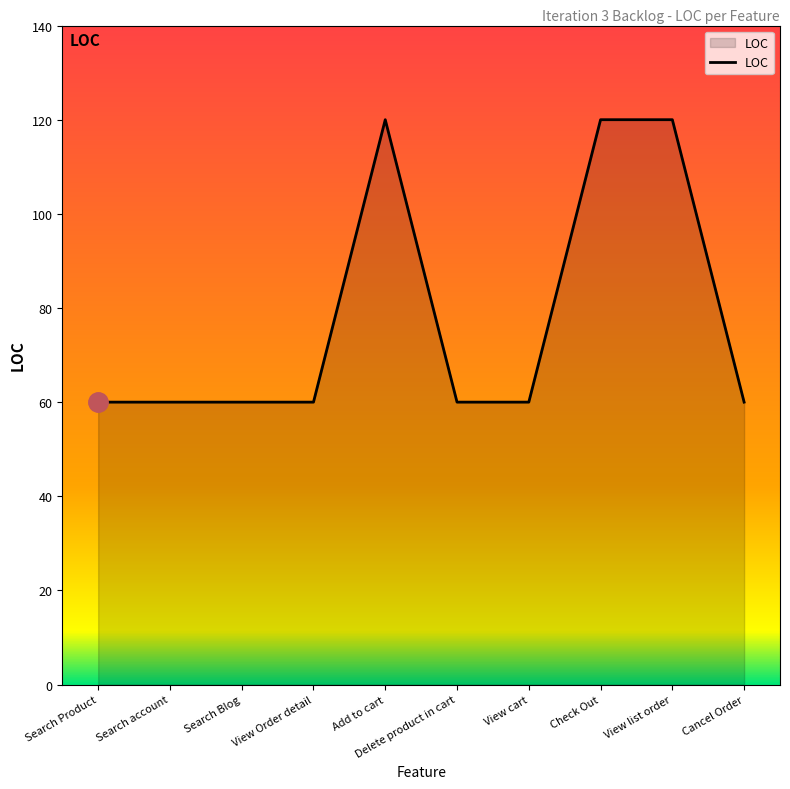

What is the ratio of the value at Search Product to the value at Check Out?

0.5